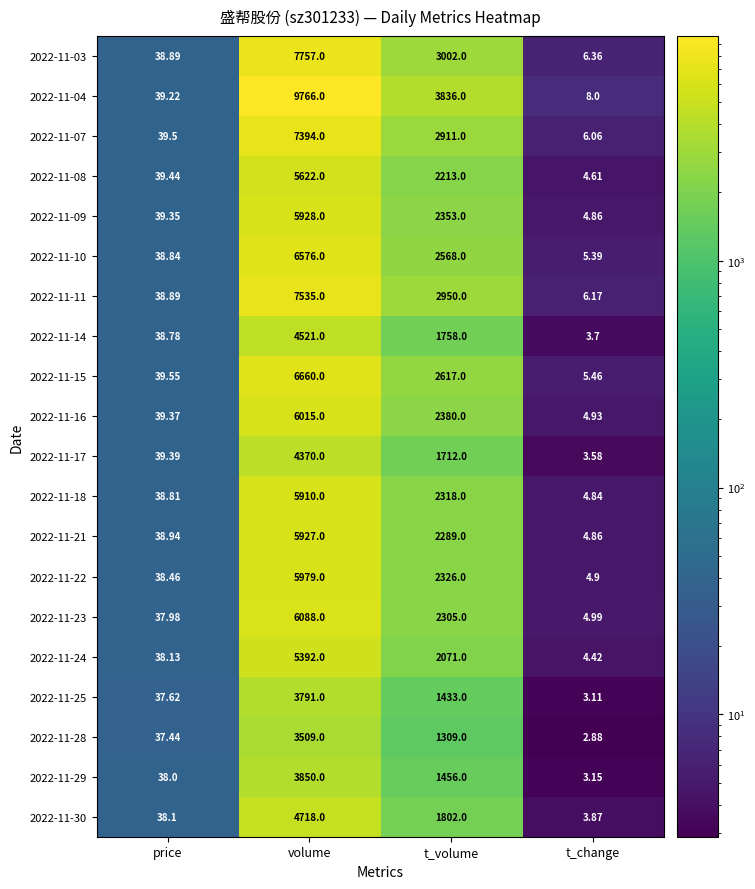

Which label corresponds to the largest value in the chart?

volume